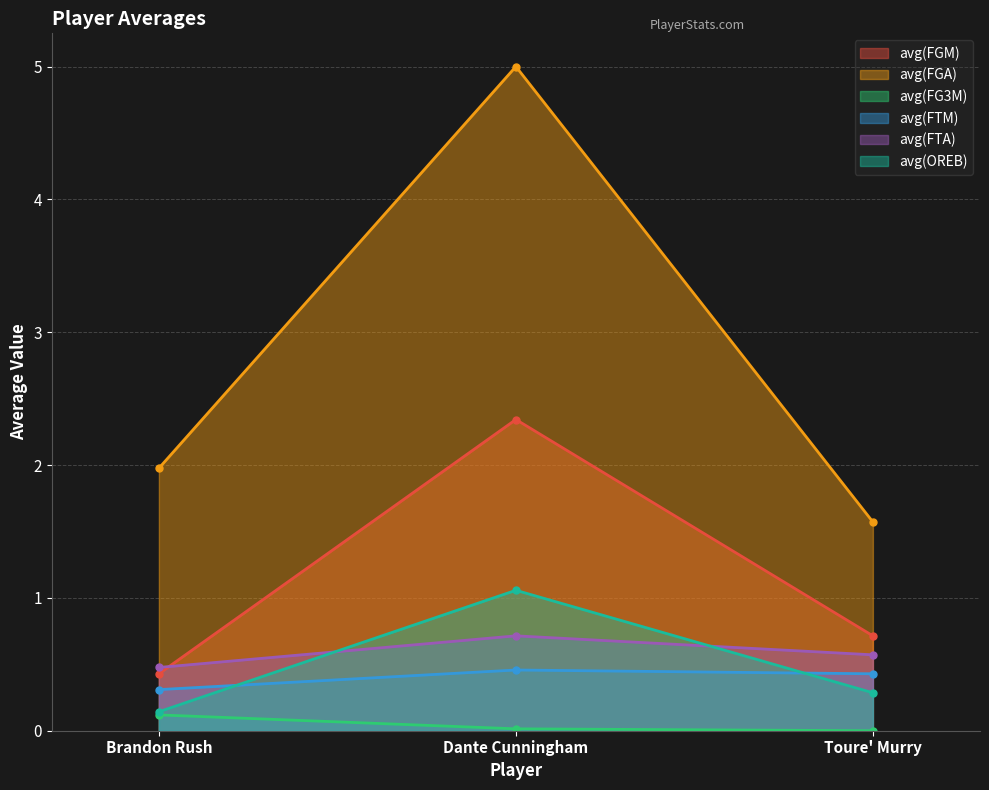

Reading right to left, what are all the values shown in this chart?

avg(FGM): 0.7	2.3	0.4
avg(FGA): 1.6	5.0	2.0
avg(FG3M): 0.0	0.0	0.1
avg(FTM): 0.4	0.5	0.3
avg(FTA): 0.6	0.7	0.5
avg(OREB): 0.3	1.1	0.1